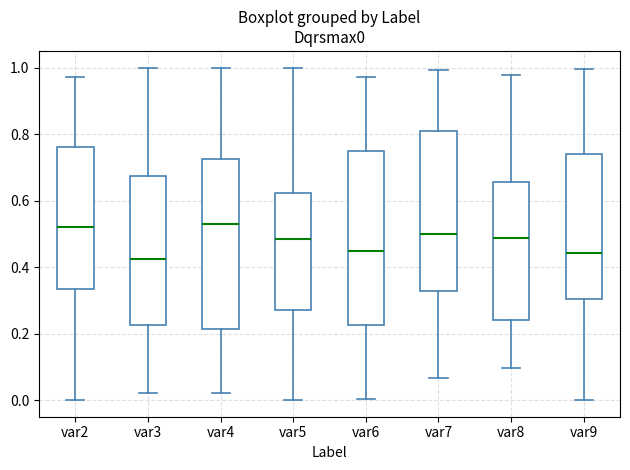

Reading left to right, transcribe this box plot: for each box, give where its median line is, the range the box spans, and where its two whiskers end, as read against the y-axis. The values are not printed on the chart, so give them approximately, as read against the axis.

var2: median 0.52, box 0.34 to 0.76, whiskers 0.00 to 0.98
var3: median 0.42, box 0.22 to 0.68, whiskers 0.02 to 1.00
var4: median 0.54, box 0.22 to 0.72, whiskers 0.02 to 1.00
var5: median 0.48, box 0.28 to 0.62, whiskers 0.00 to 1.00
var6: median 0.44, box 0.22 to 0.74, whiskers 0.00 to 0.98
var7: median 0.50, box 0.32 to 0.80, whiskers 0.06 to 1.00
var8: median 0.48, box 0.24 to 0.66, whiskers 0.10 to 0.98
var9: median 0.44, box 0.30 to 0.74, whiskers 0.00 to 1.00